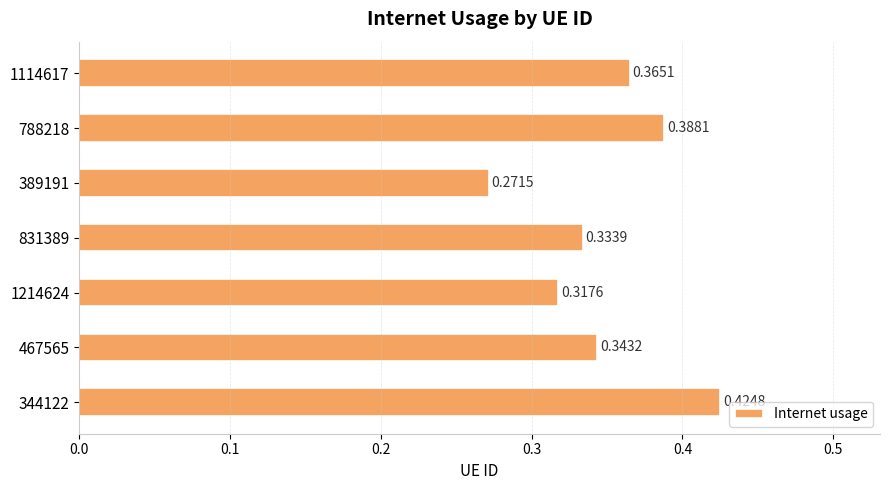

Are the bars horizontal?

Yes